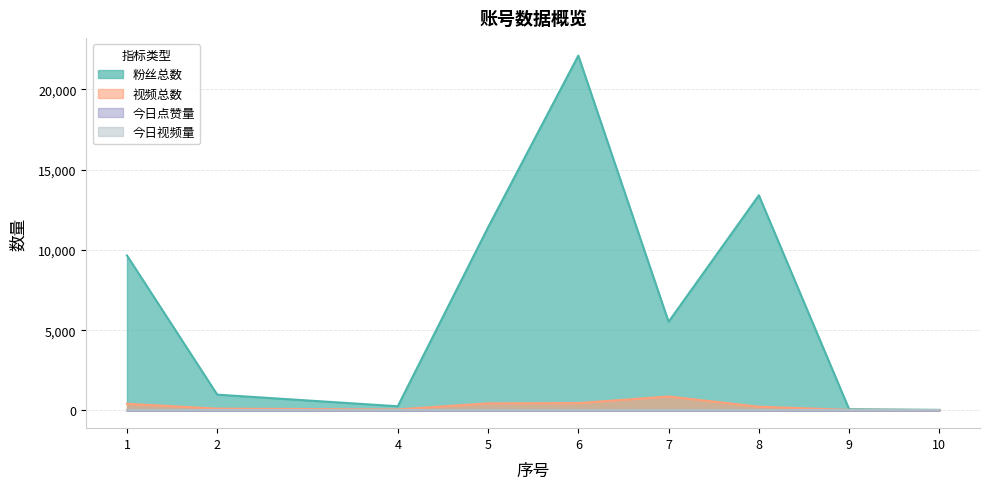

How many lines are shown in the chart?

4